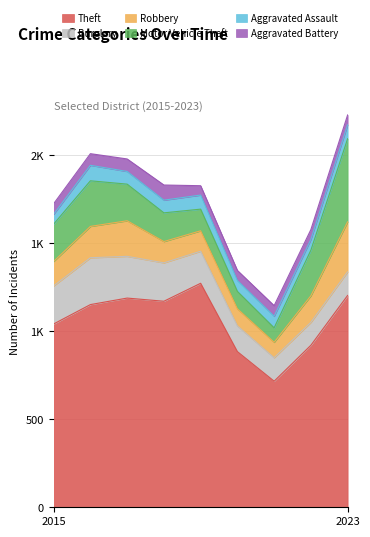

Between 2020 and 2021, which series saw the biggest shift?

Theft